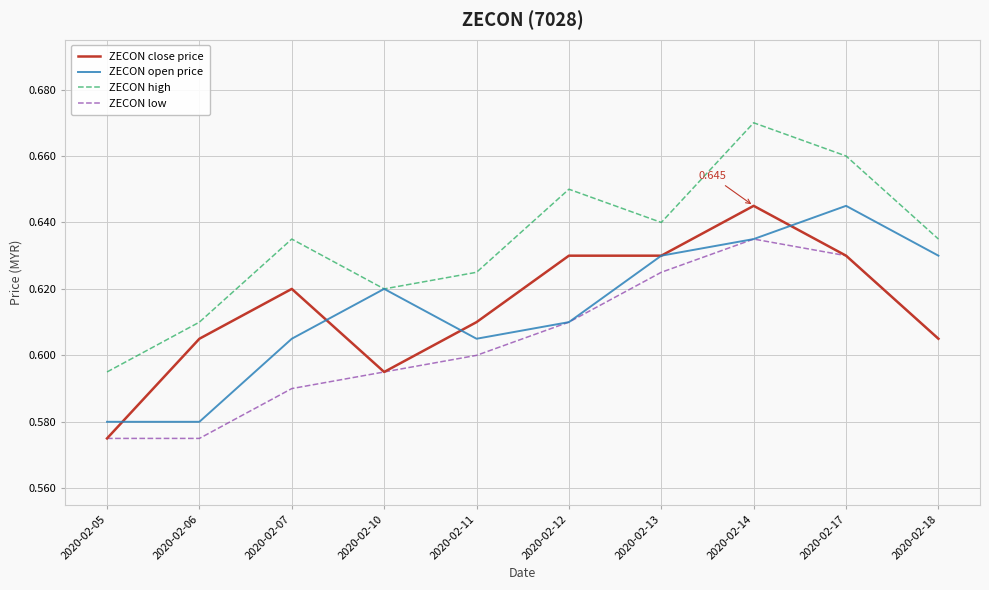

Which series changed the most between 2020-02-12 and 2020-02-17?

ZECON open price